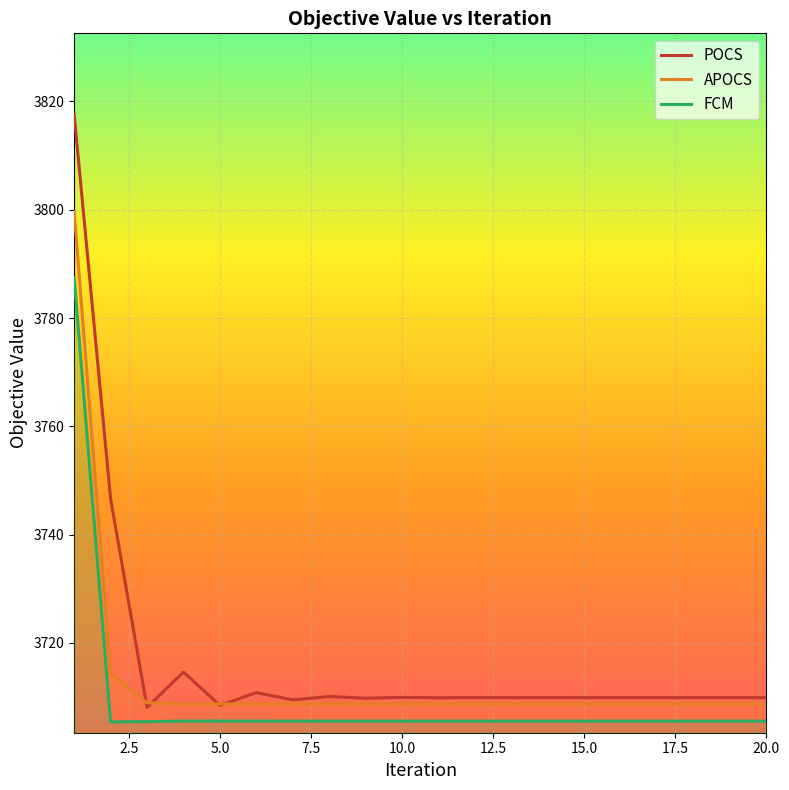

Which series has the largest total across all categories?

POCS